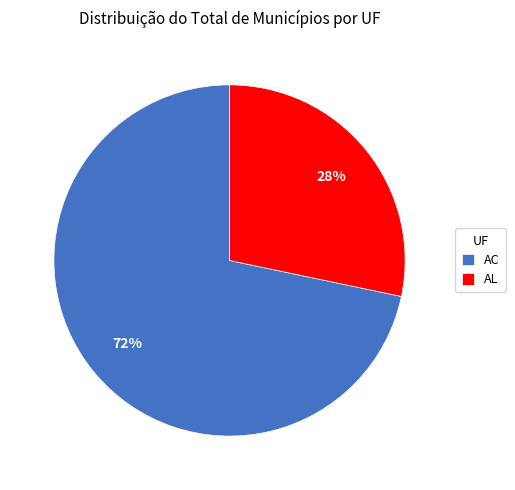

Combined, do AL and AC account for over 50%?

Yes